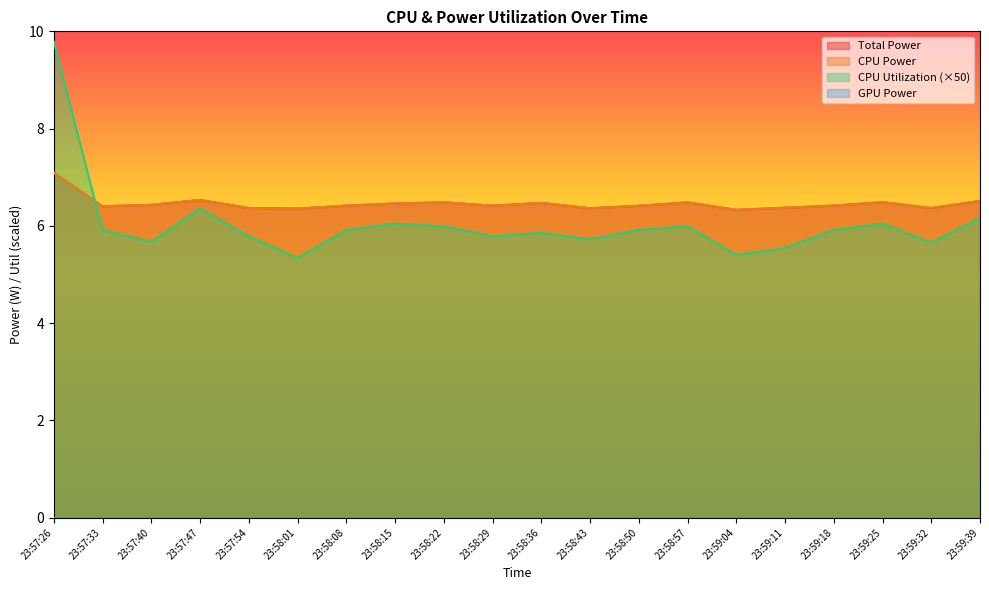

True or false: Total Power and CPU Power intersect in this chart.

False